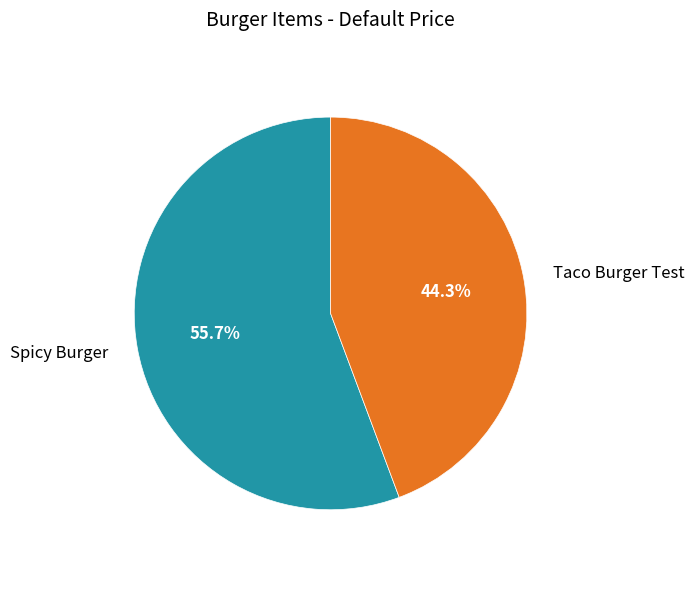

Approximately how many times larger is the value at Taco Burger Test compared to Spicy Burger?

0.8